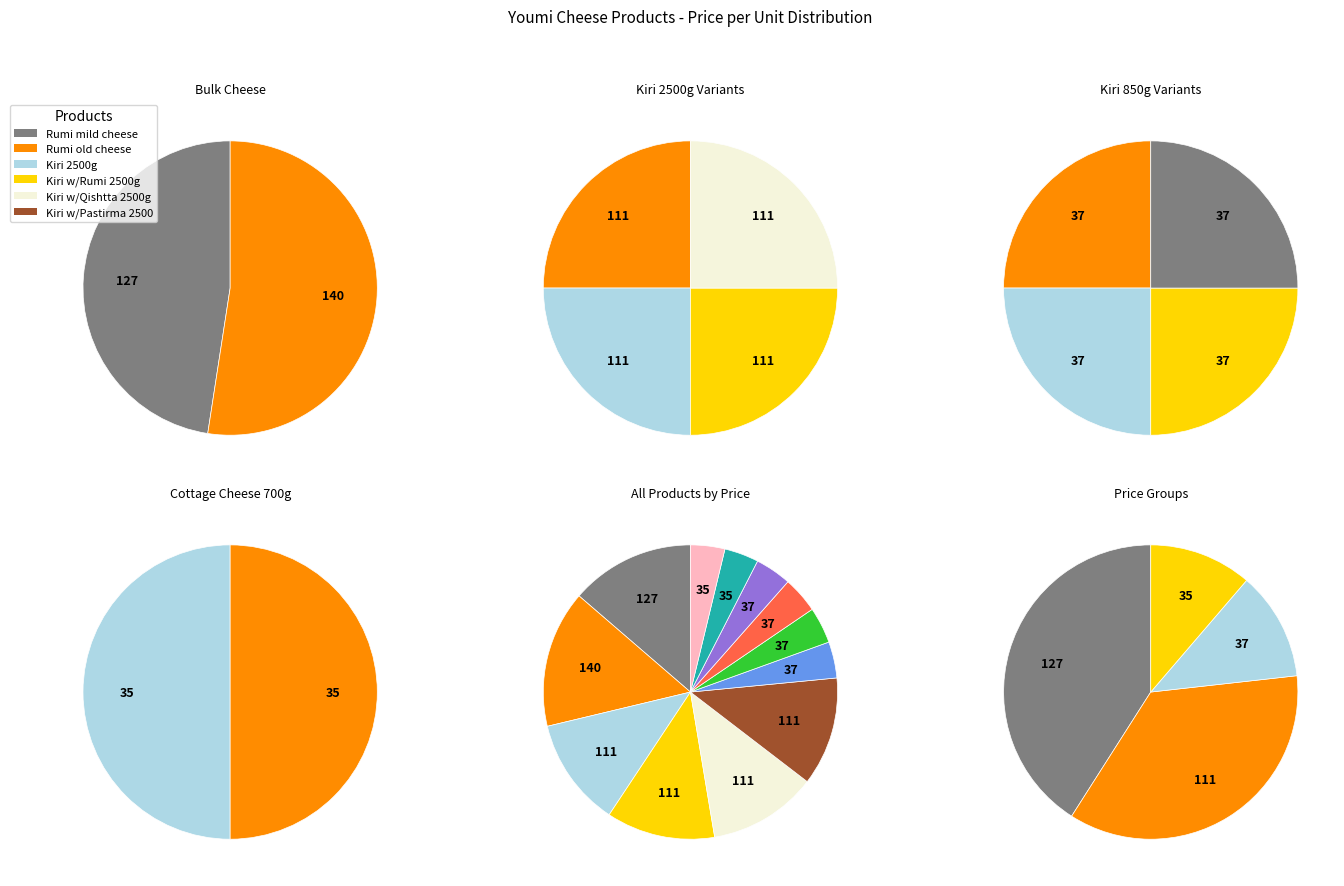

Which slice is the smallest?

Youmi CottagChs 700g